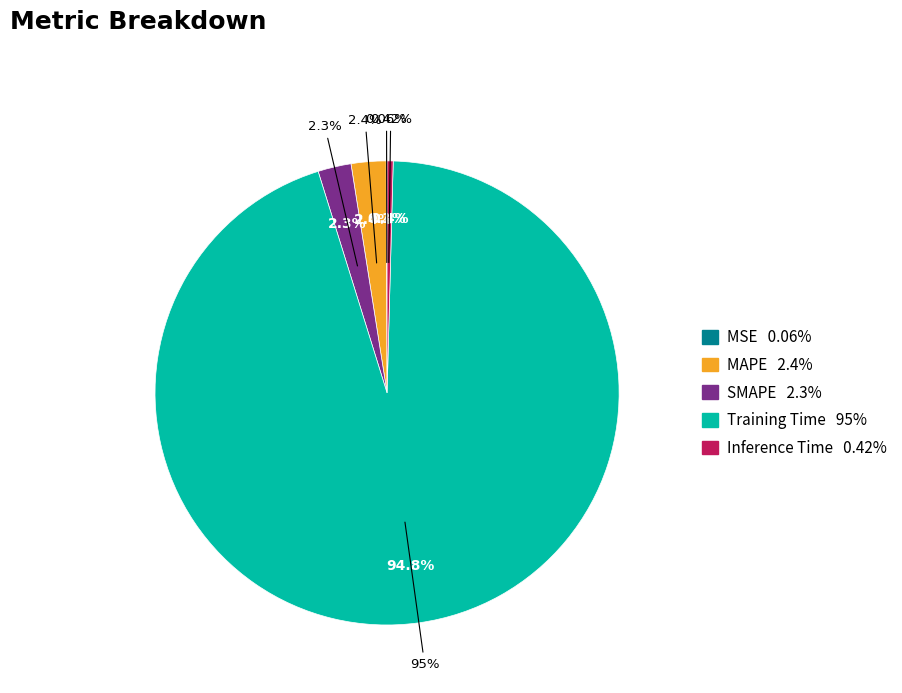

Combined, do Training Time and MAPE account for over 50%?

Yes